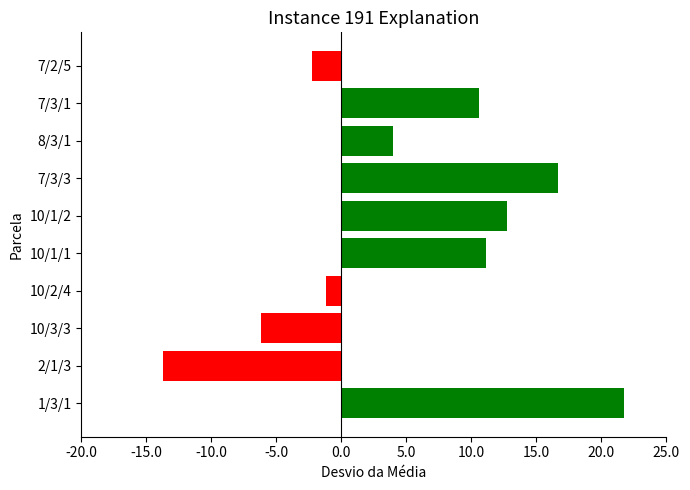

What is the average value?

5.4